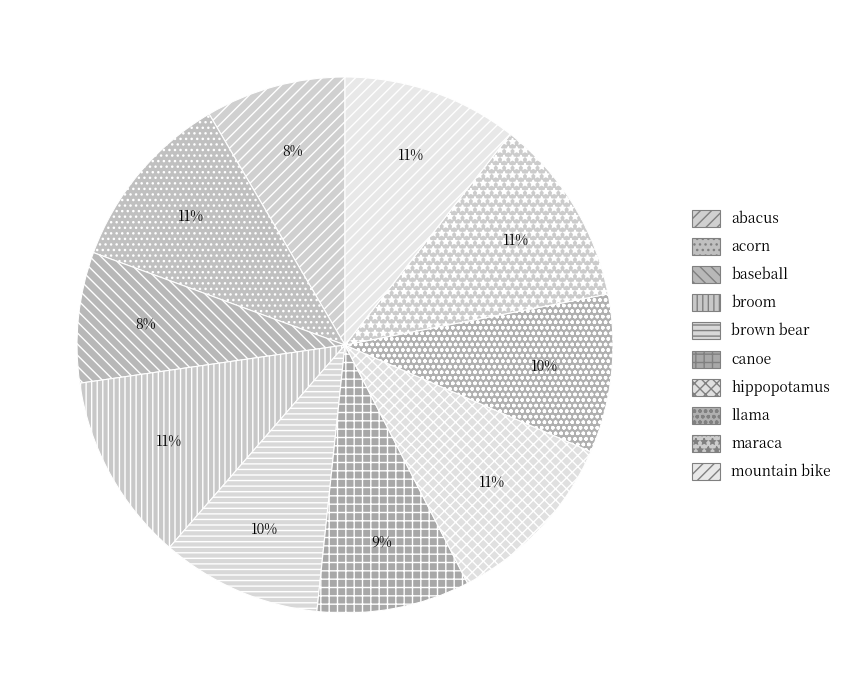

How many segments does this pie chart have?

10